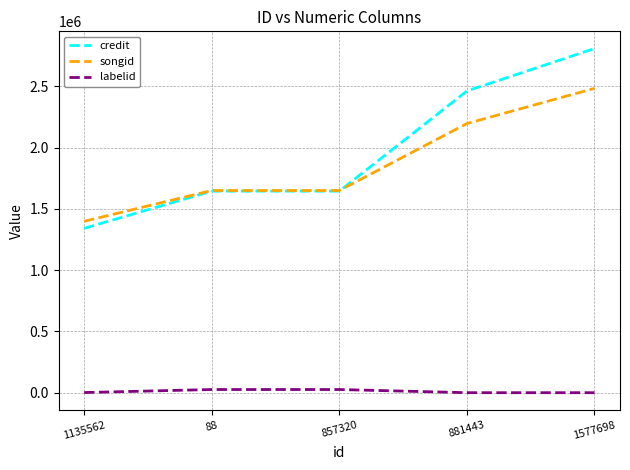

What is the average value of the credit series?

1980686